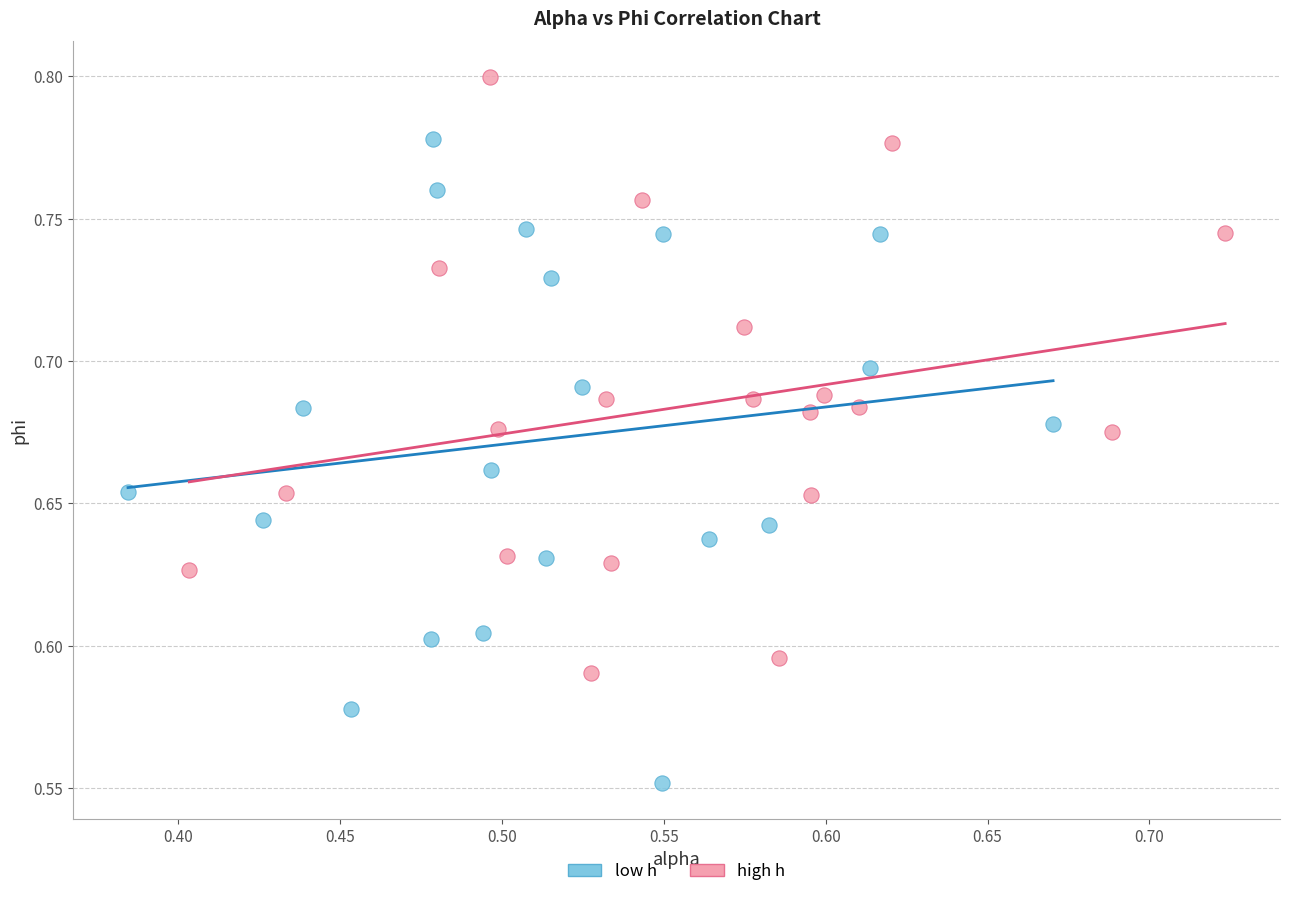

What are all the series names shown in the legend?

low h, high h